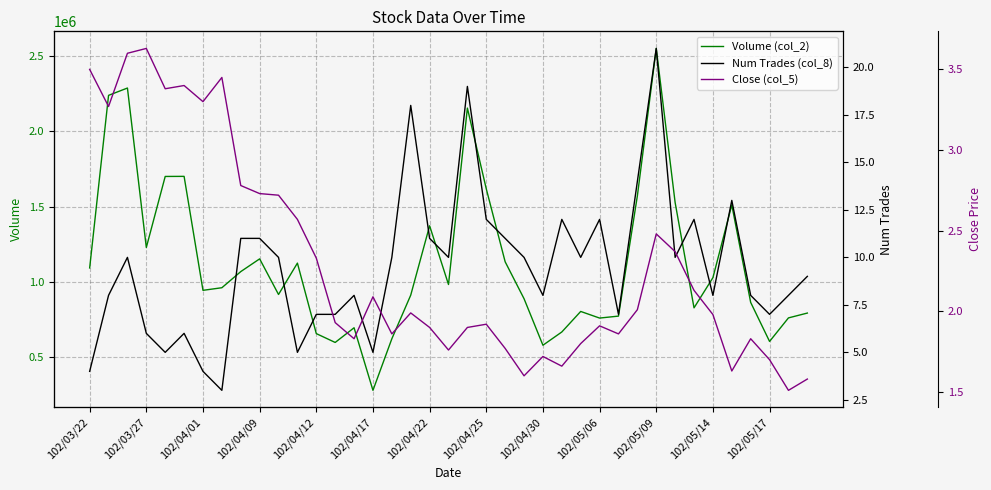

True or false: Volume (col_2) has a value of 127545.5 at 102/05/17.

False